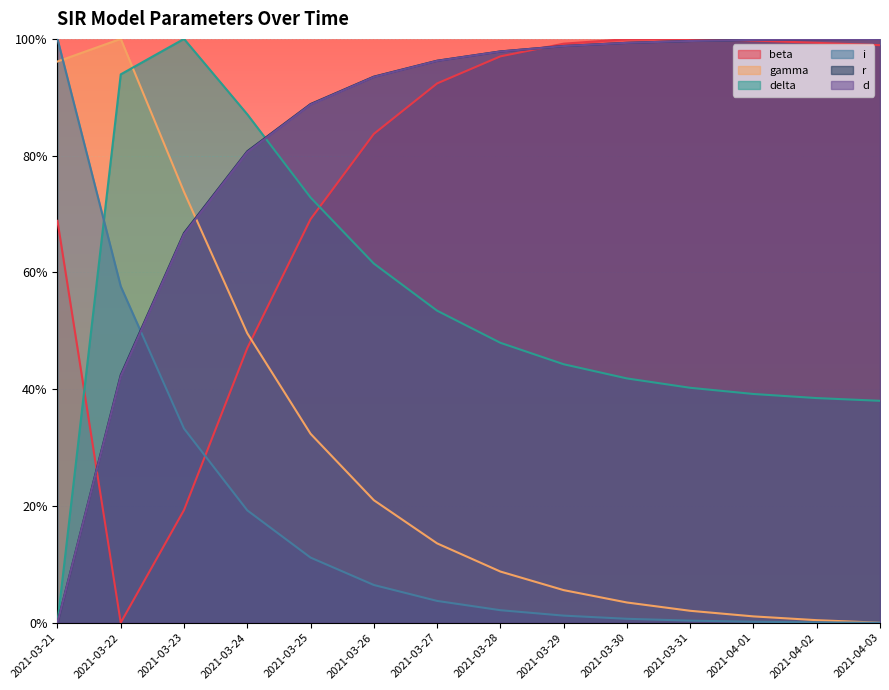

What is the label of the 1st point from the left?

2021-03-21